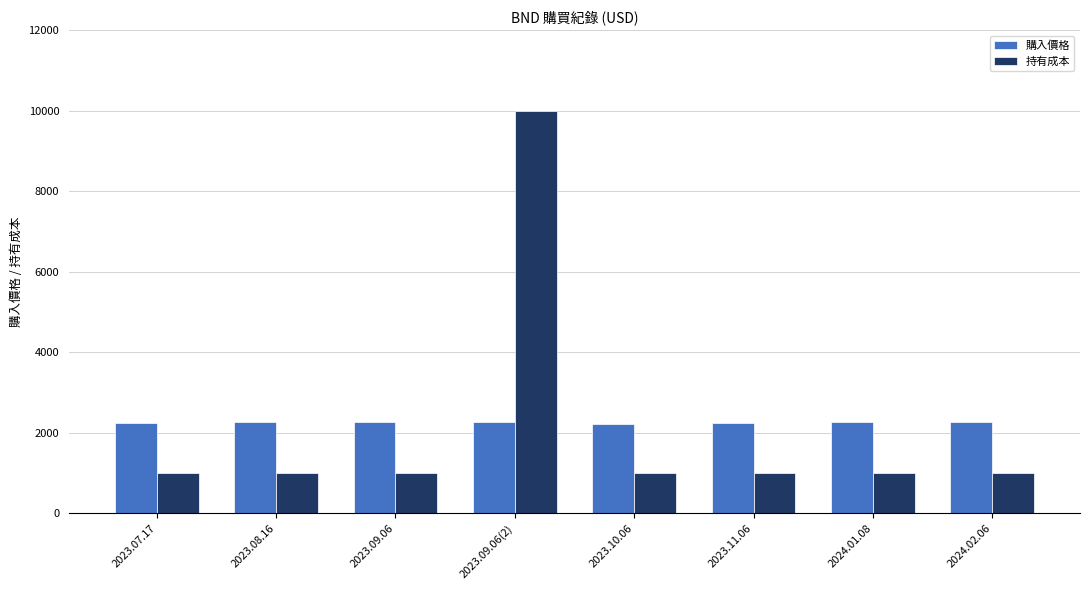

Read the 購入價格 value at 2023.07.17.

2255.4